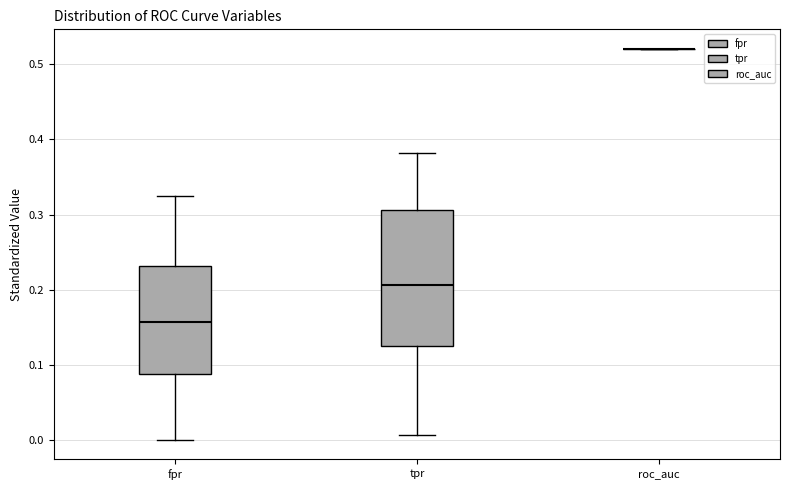

Reading left to right, read every box against the y-axis: the position of its median line, the range the box covers, and the ends of its whiskers. The values are not printed on the chart, so give them approximately, as read against the axis.

fpr: median 0.16, box 0.09 to 0.23, whiskers 0.00 to 0.33
tpr: median 0.21, box 0.13 to 0.31, whiskers 0.01 to 0.38
roc_auc: box collapsed to a line at 0.52, whiskers 0.52 to 0.52